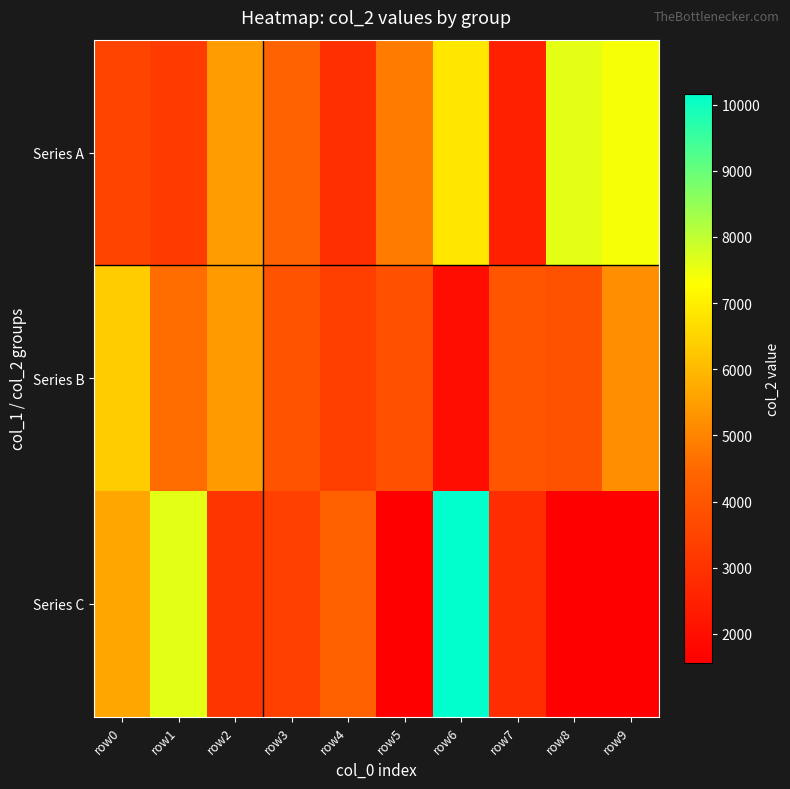

At which category is the sum across all series the highest?

row6